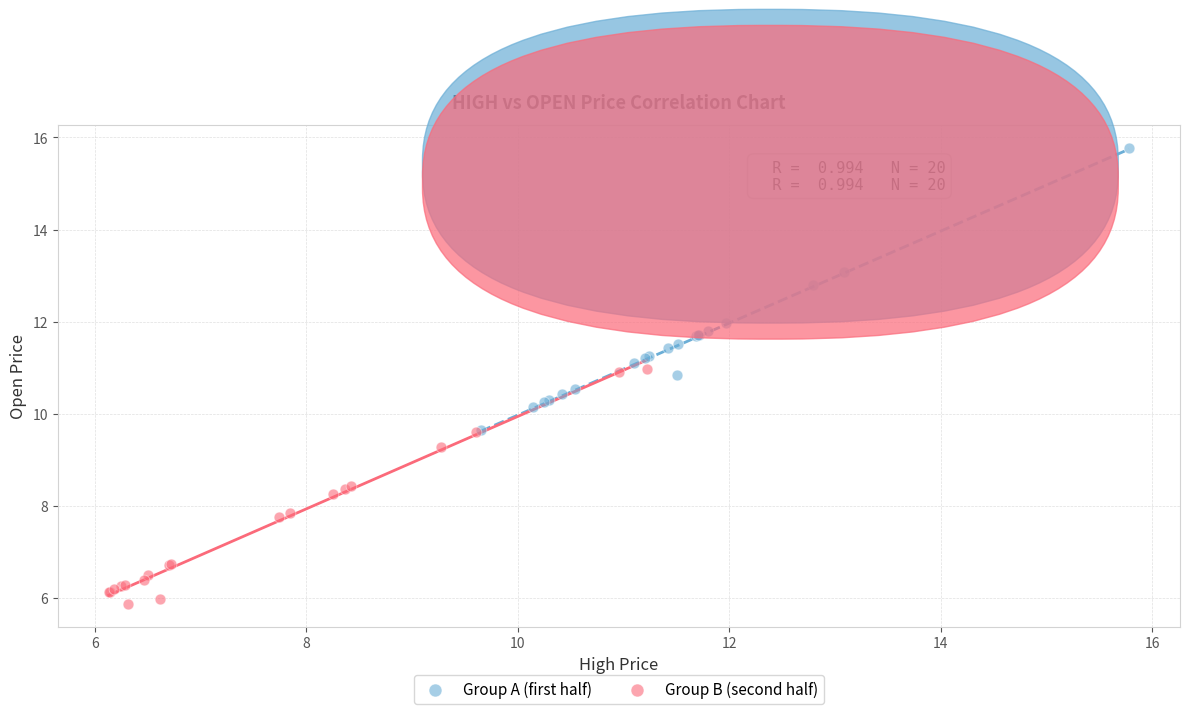

Which series reaches the minimum Y coordinate?

Group B (second half)